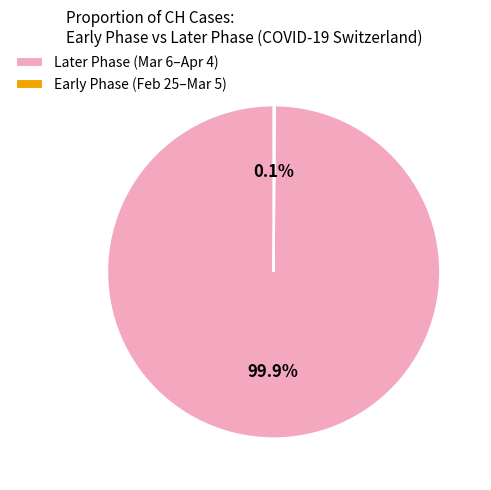

What is the majority slice?

Later Phase (Mar 6–Apr 4)